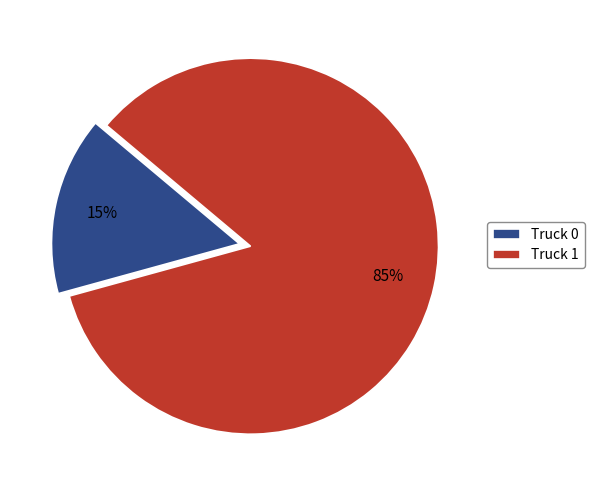

Count the number of slices in the pie.

2